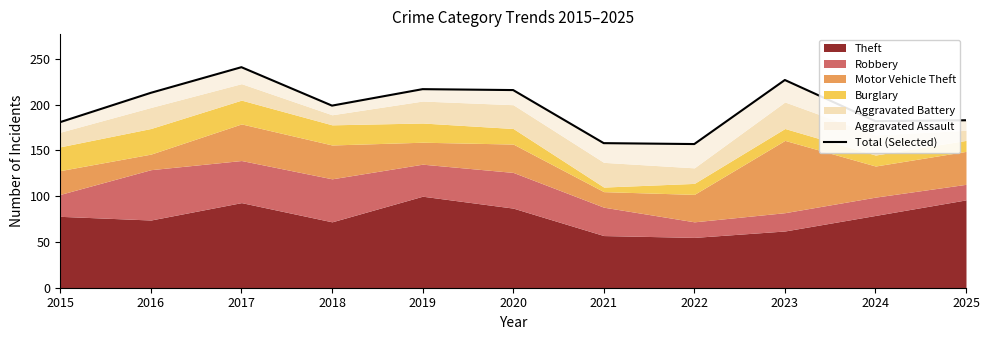

Rank the categories by value from highest to lowest.

2017, 2023, 2019, 2020, 2016, 2018, 2025, 2024, 2015, 2021, 2022